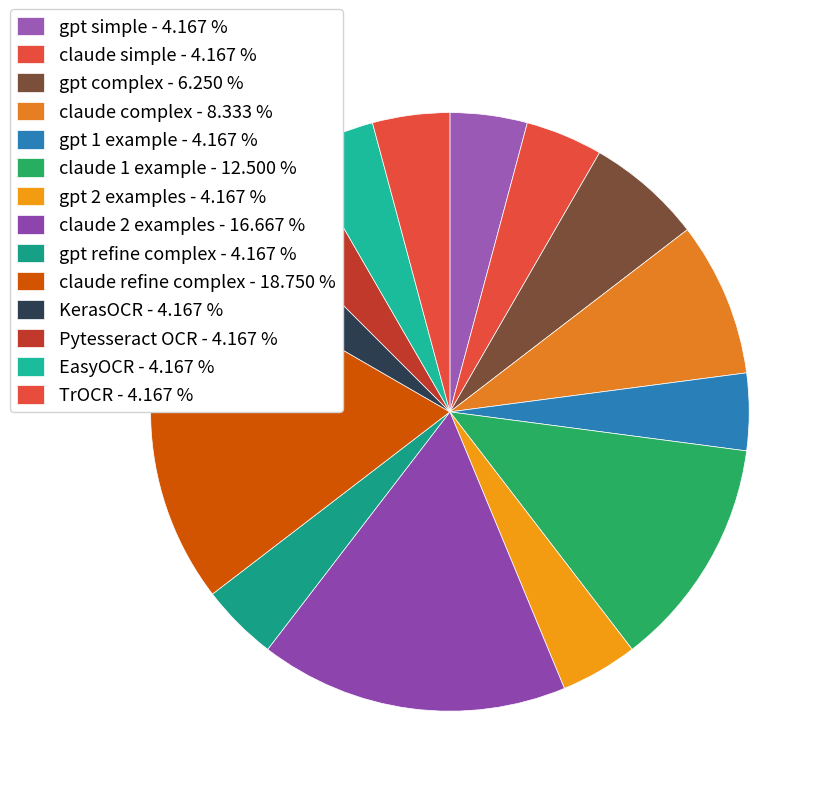

True or false: gpt 1 example accounts for 19% of the total.

False